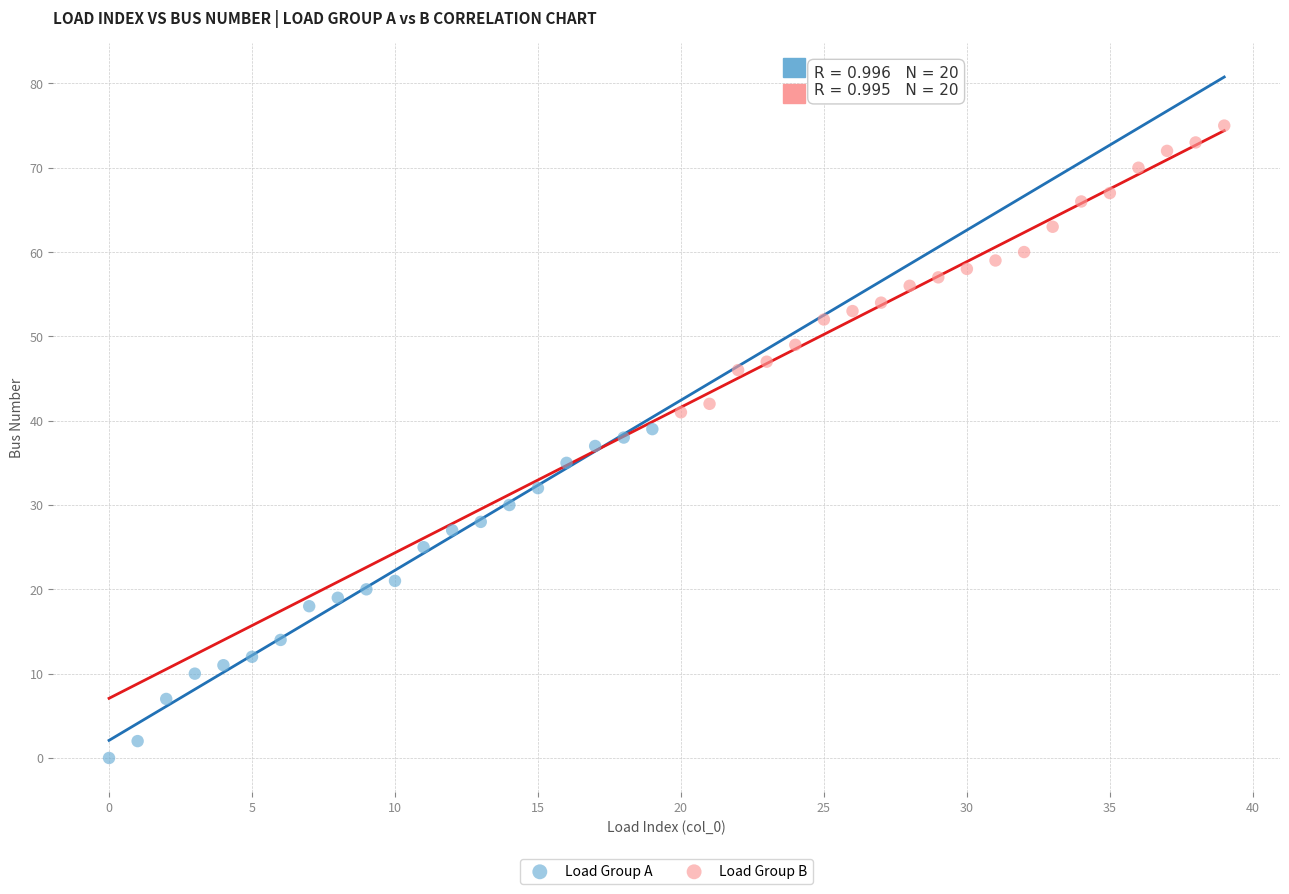

Which series contains the highest Y value?

Load Group B